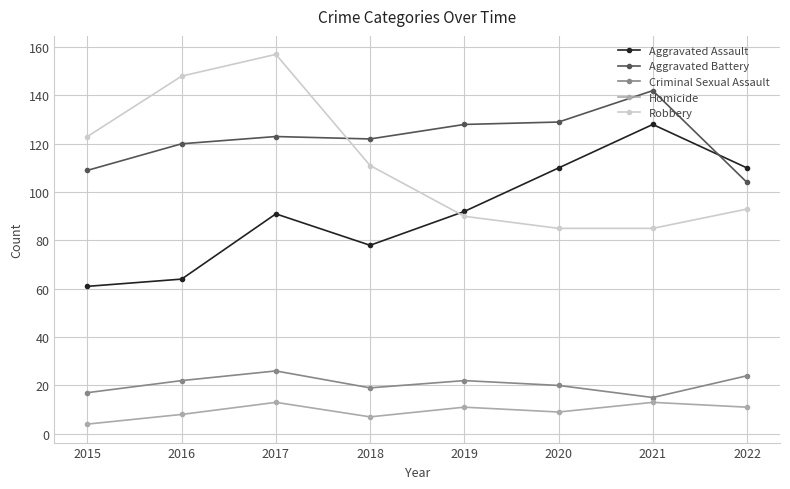

What is the difference between the Aggravated Assault values at 2021 and 2015?

67